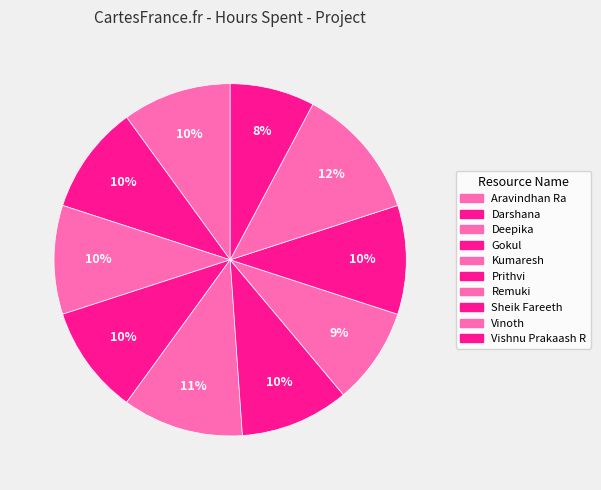

How many slices are in this pie chart?

10